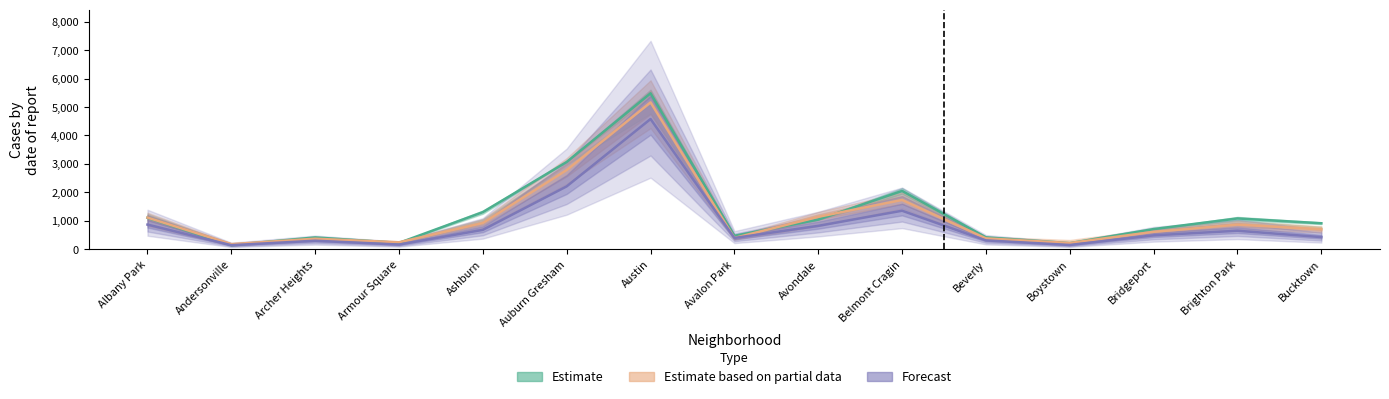

List the series in order of their overall mean, lowest first.

Forecast, Estimate based on partial data, Estimate